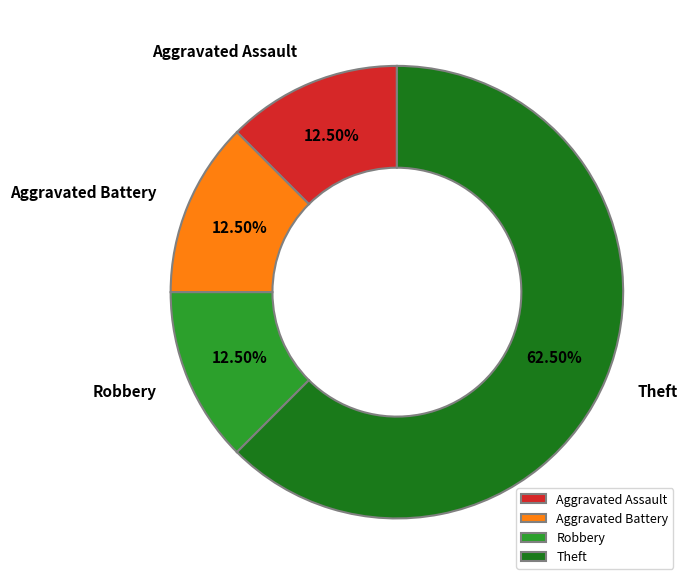

Which category has the biggest portion of the pie?

Theft